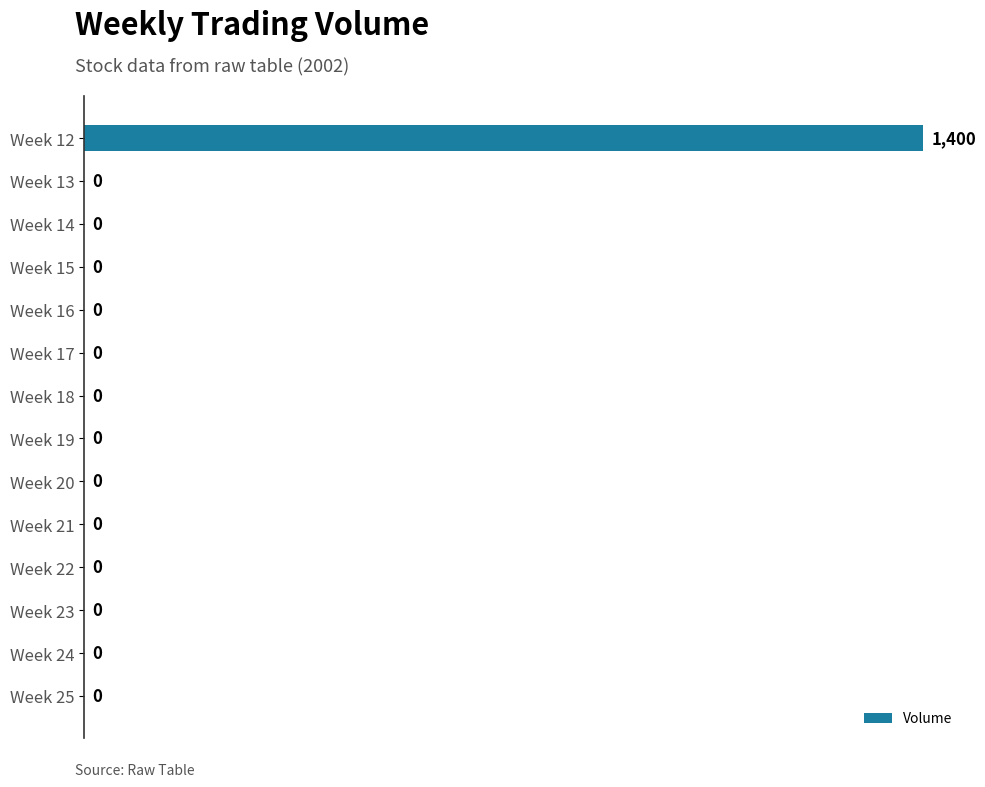

Count the number of categories in the chart.

14